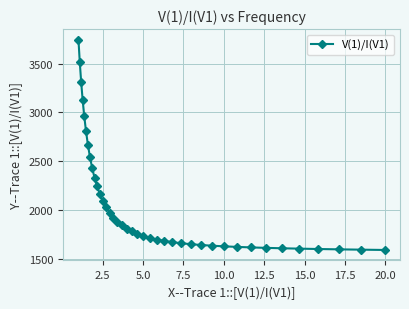

Is this an area chart (filled region under the line)?

No